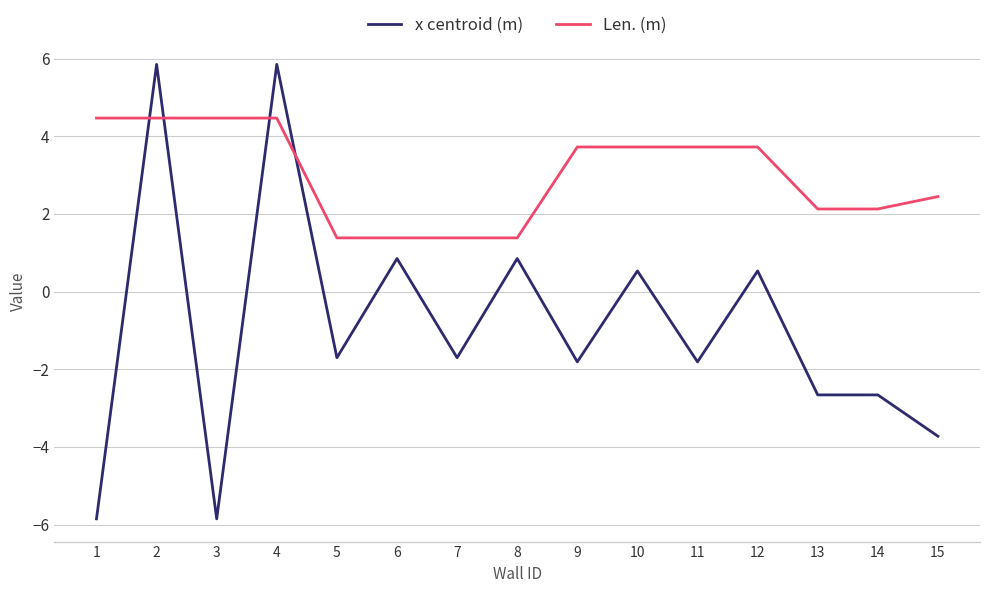

What is the sum of all x centroid (m) values?

-13.3